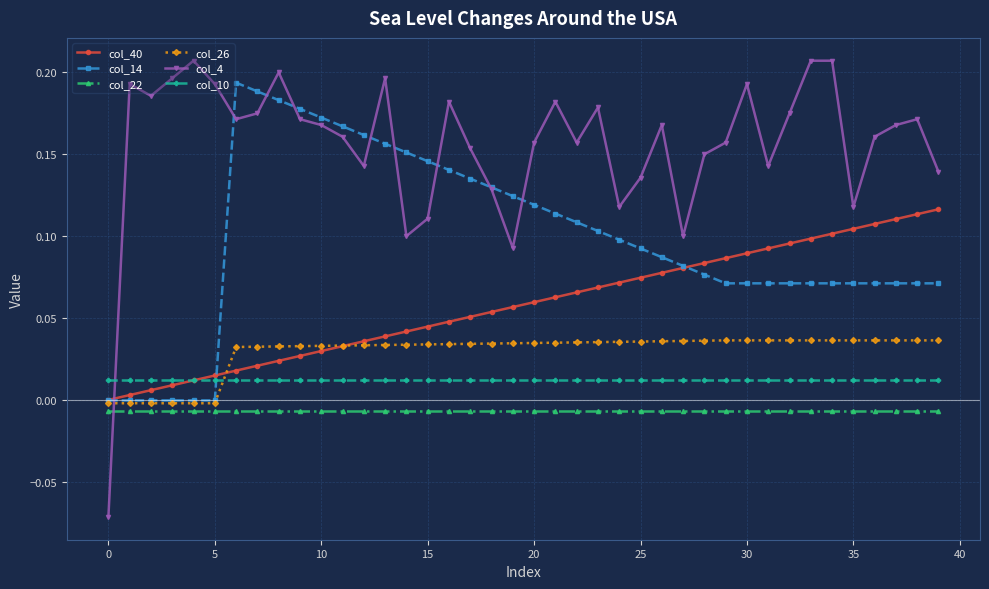

What are all the series names shown in the legend?

col_40, col_14, col_22, col_26, col_4, col_10